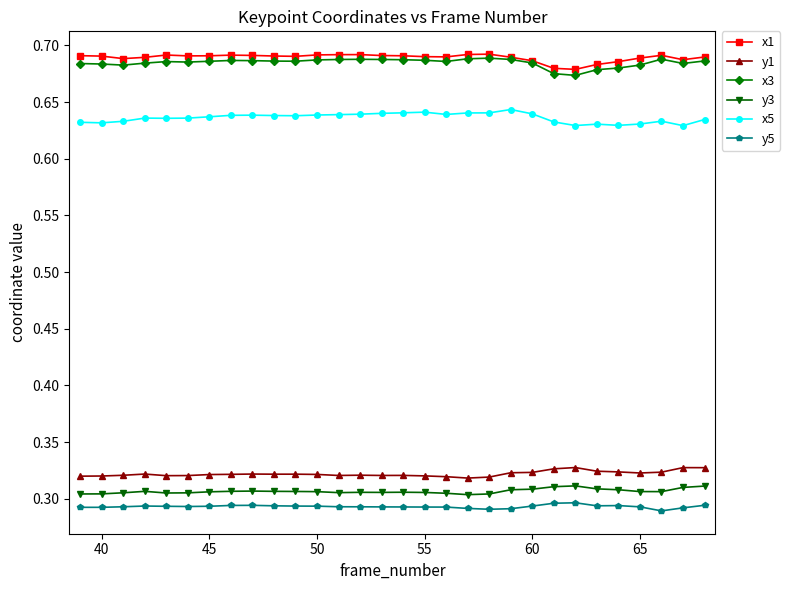

True or false: y5 and x1 cross at least once.

False